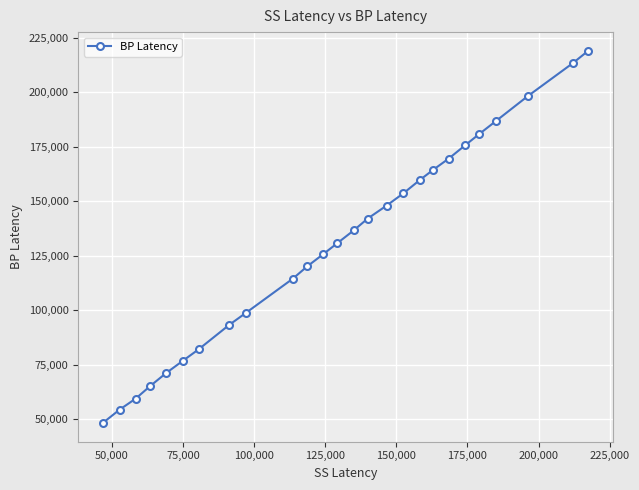

What is the value of the 11th point from the left?

120060